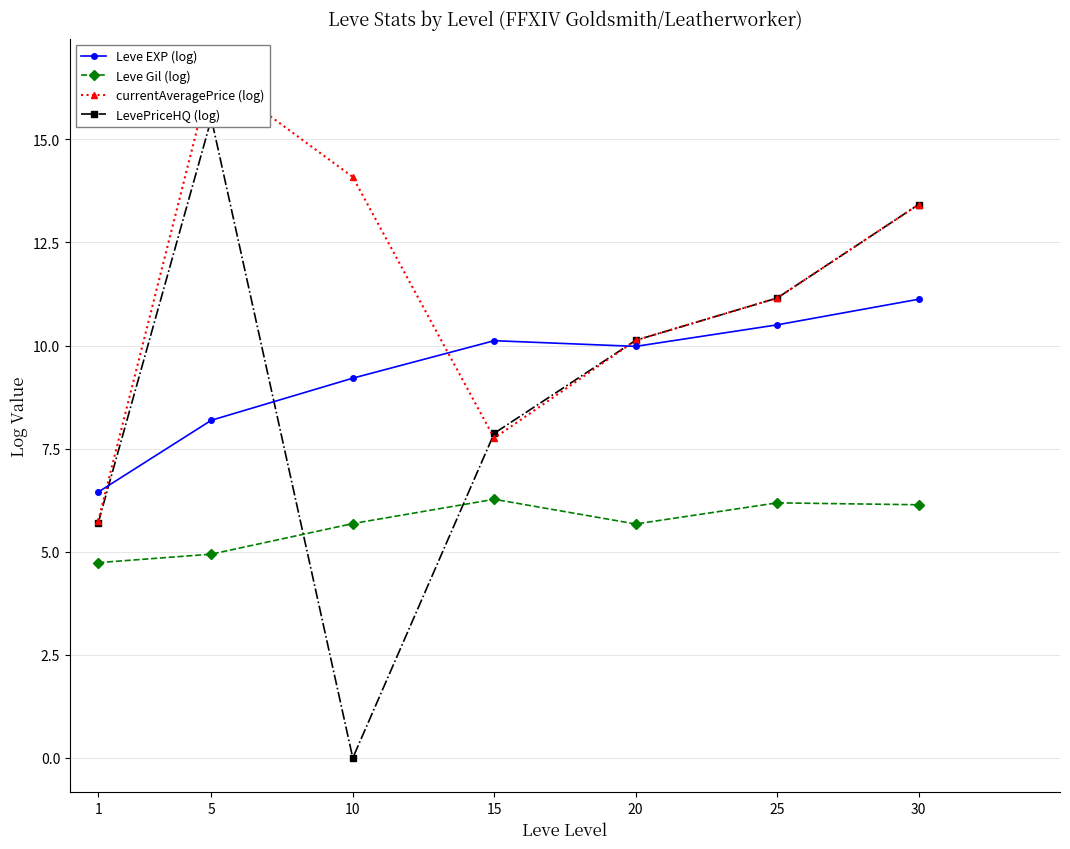

Is it true that Leve Gil (log) equals 4.7 at 1?

True